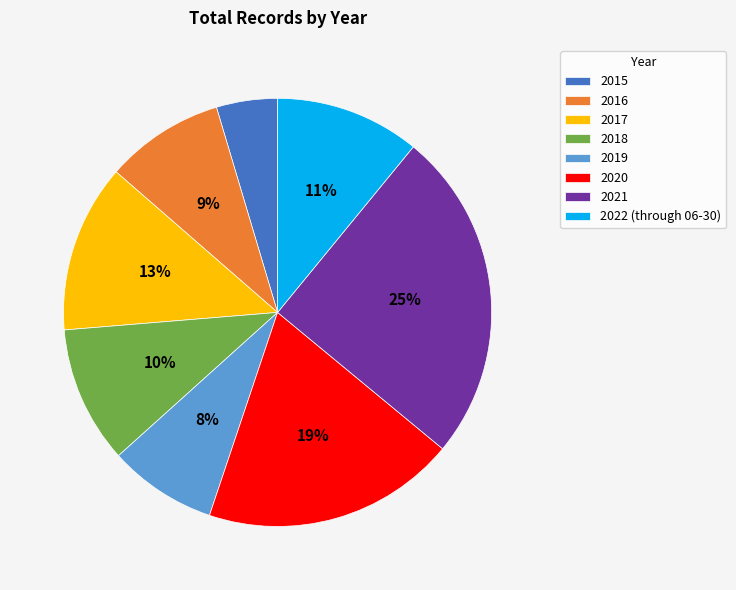

Is there any slice that represents more than half of the pie?

No